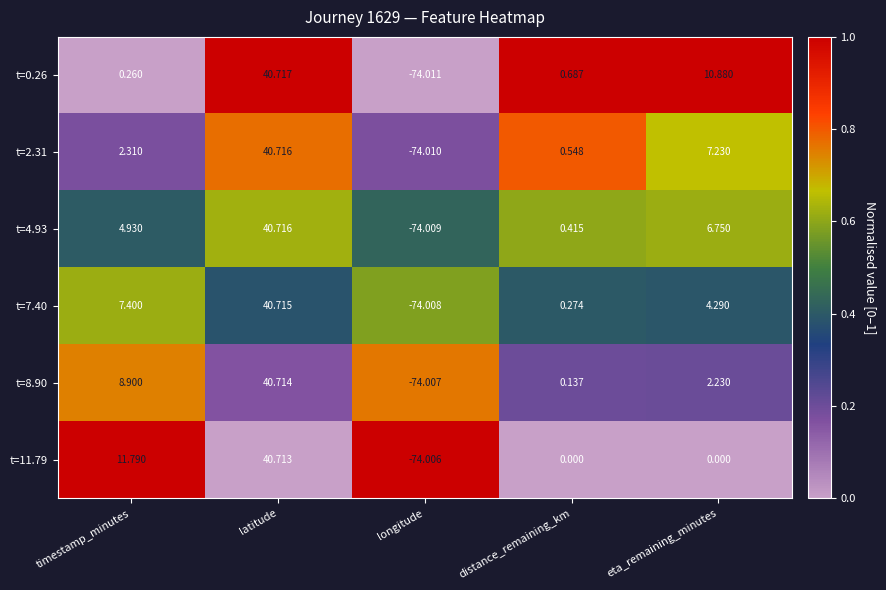

At which category does the chart reach its minimum across all series?

longitude